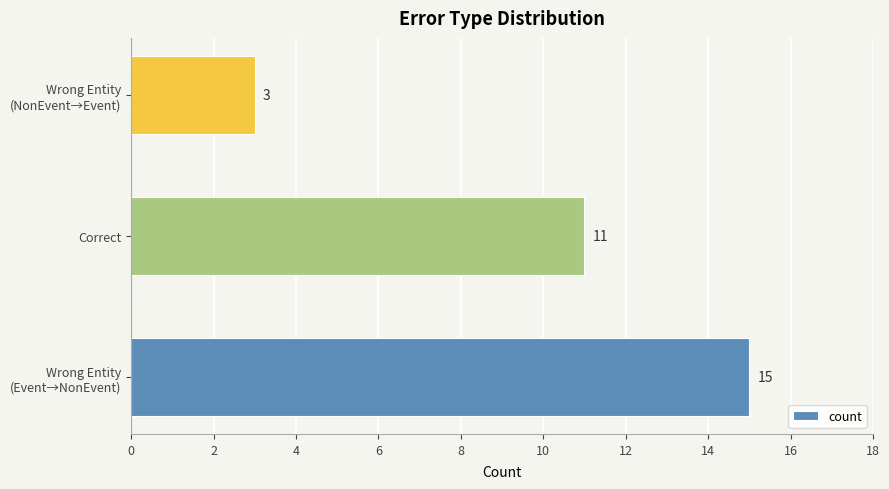

What is the difference between the maximum and minimum values?

12